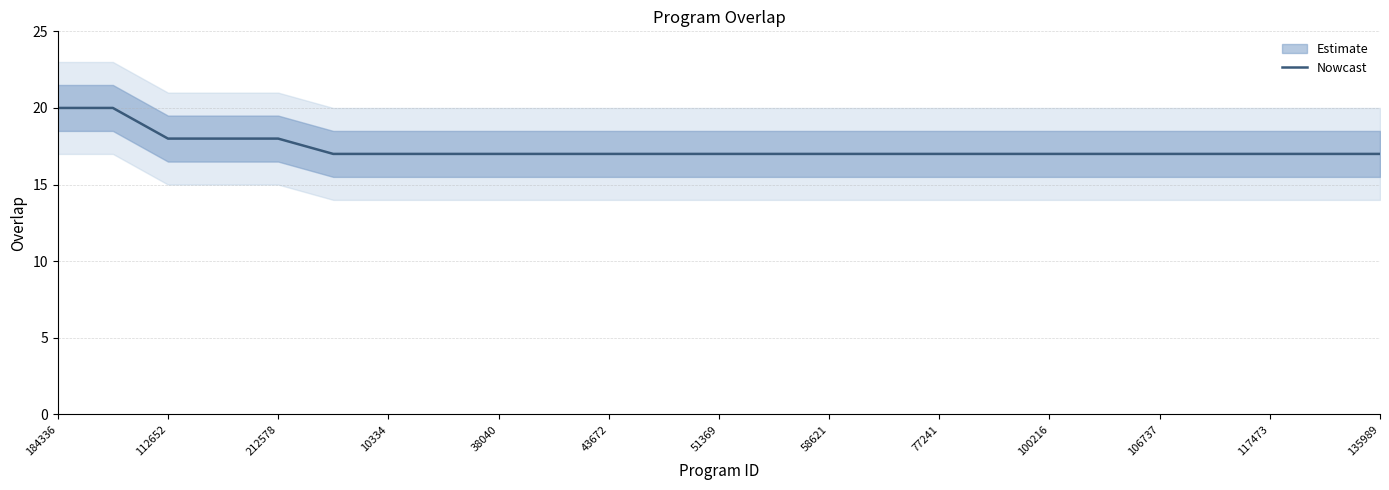

What is the highest value of the Nowcast series?

20